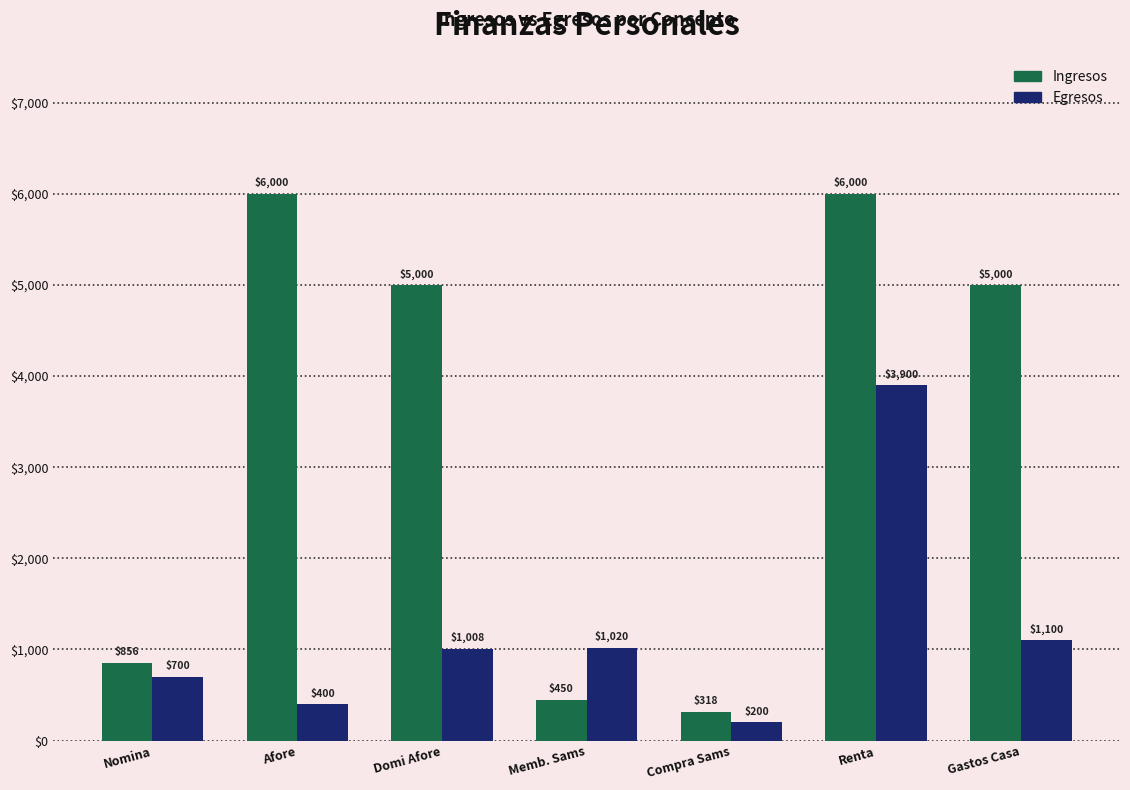

How many values in the Egresos series exceed 1008?

4